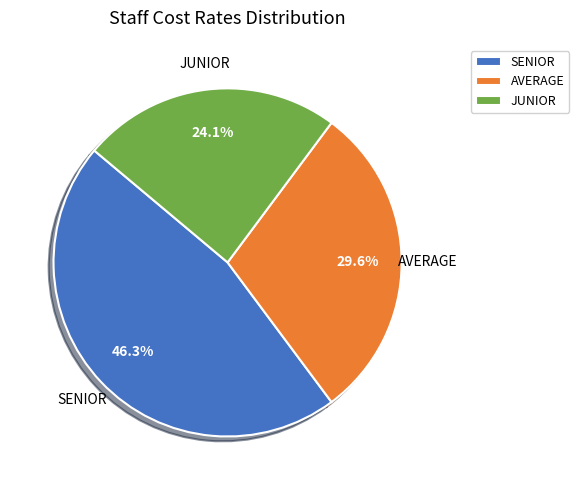

Is it true that SENIOR is 46% of the pie?

True